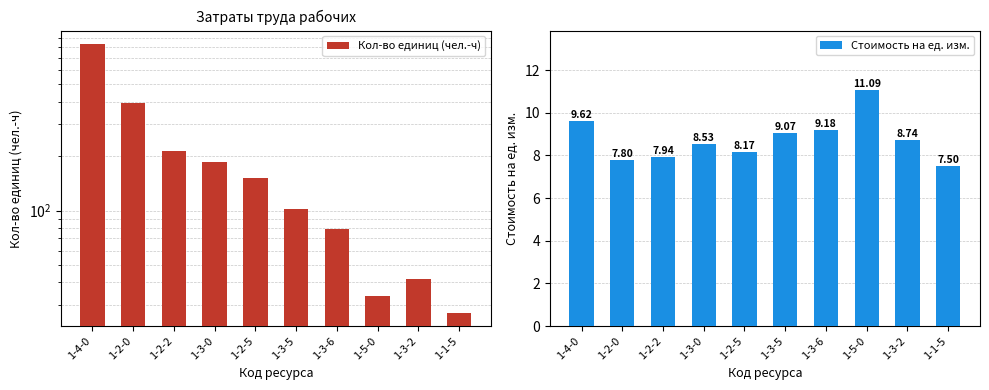

What is the label of the 9th bar from the right?

1-2-0